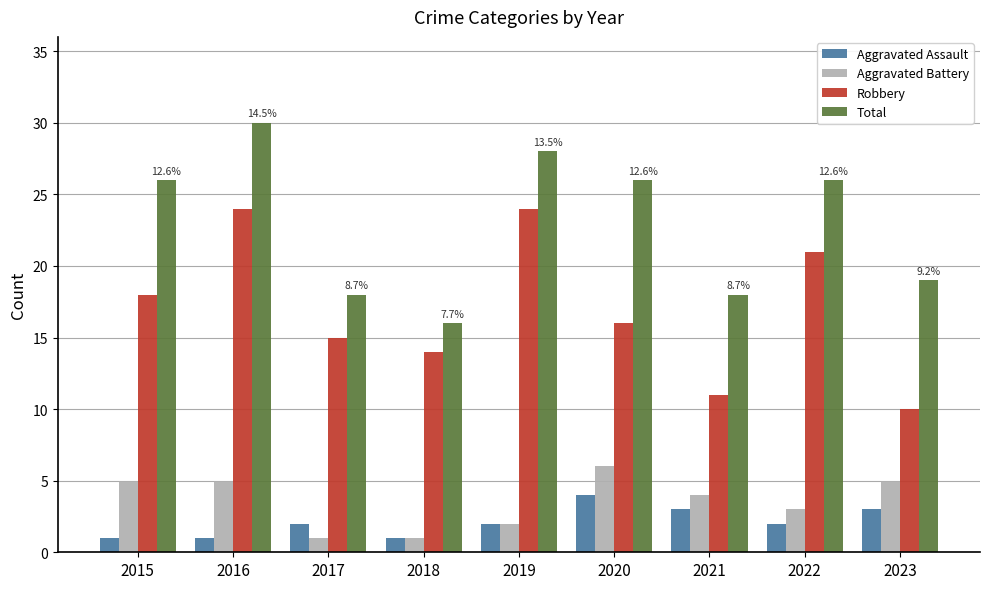

Count the number of categories in the chart.

9